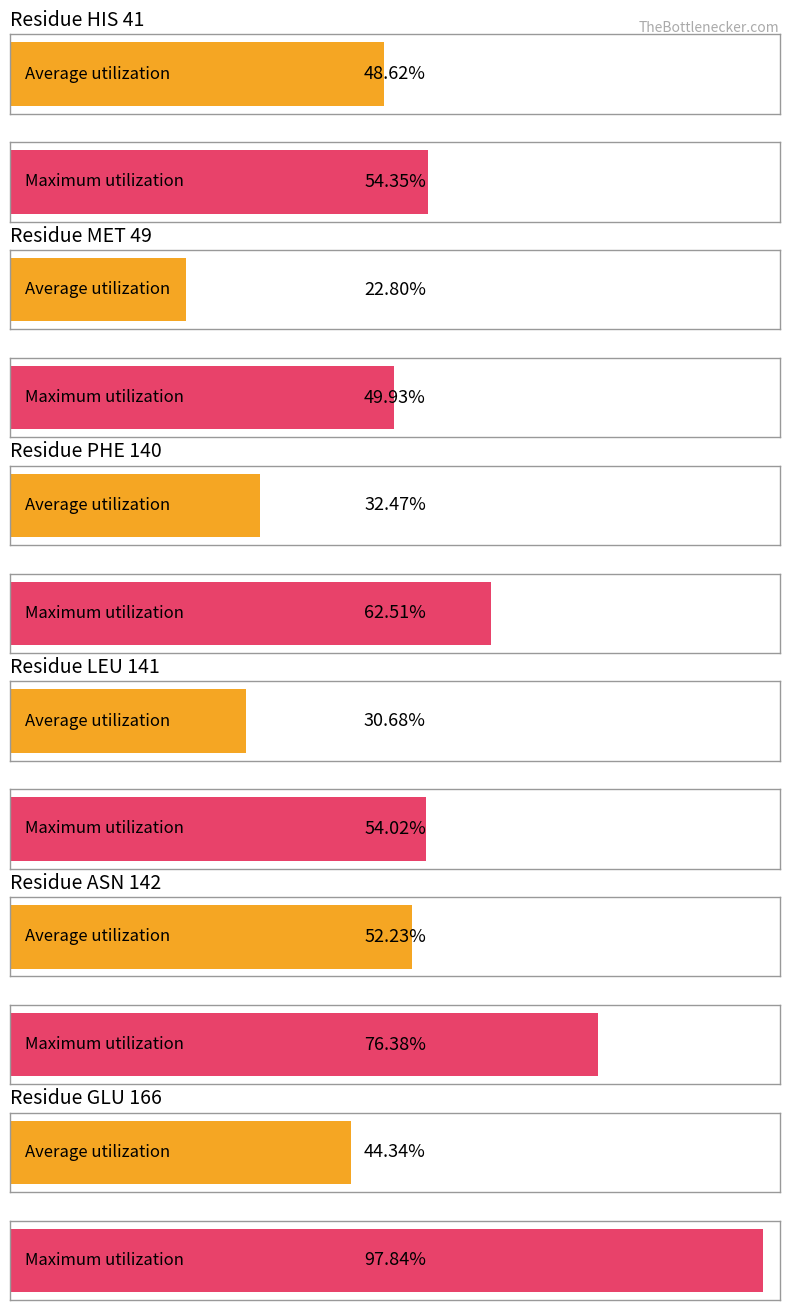

Is it true that Average utilization equals -0.1 at HIS 41?

False